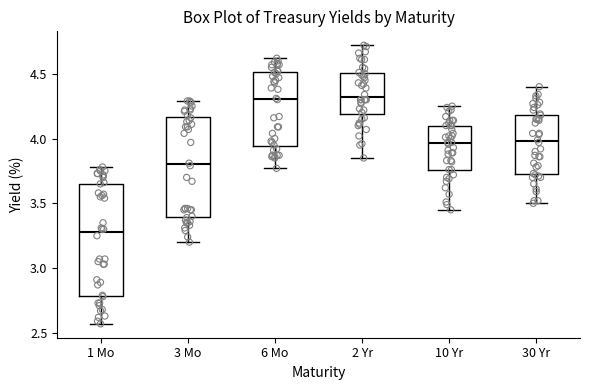

Where is the lower edge of the box for 1 Mo on the y-axis? The values are not printed on the chart, so give them approximately, as read against the axis.

2.80